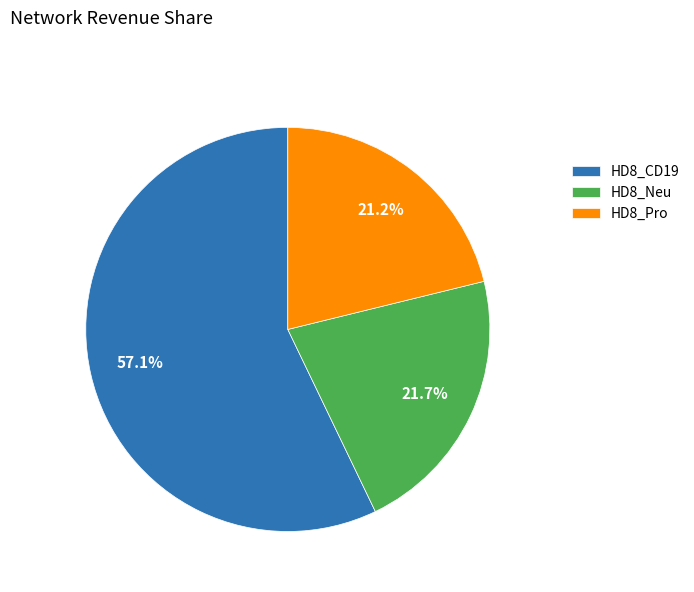

True or false: HD8_CD19 accounts for 45% of the total.

False